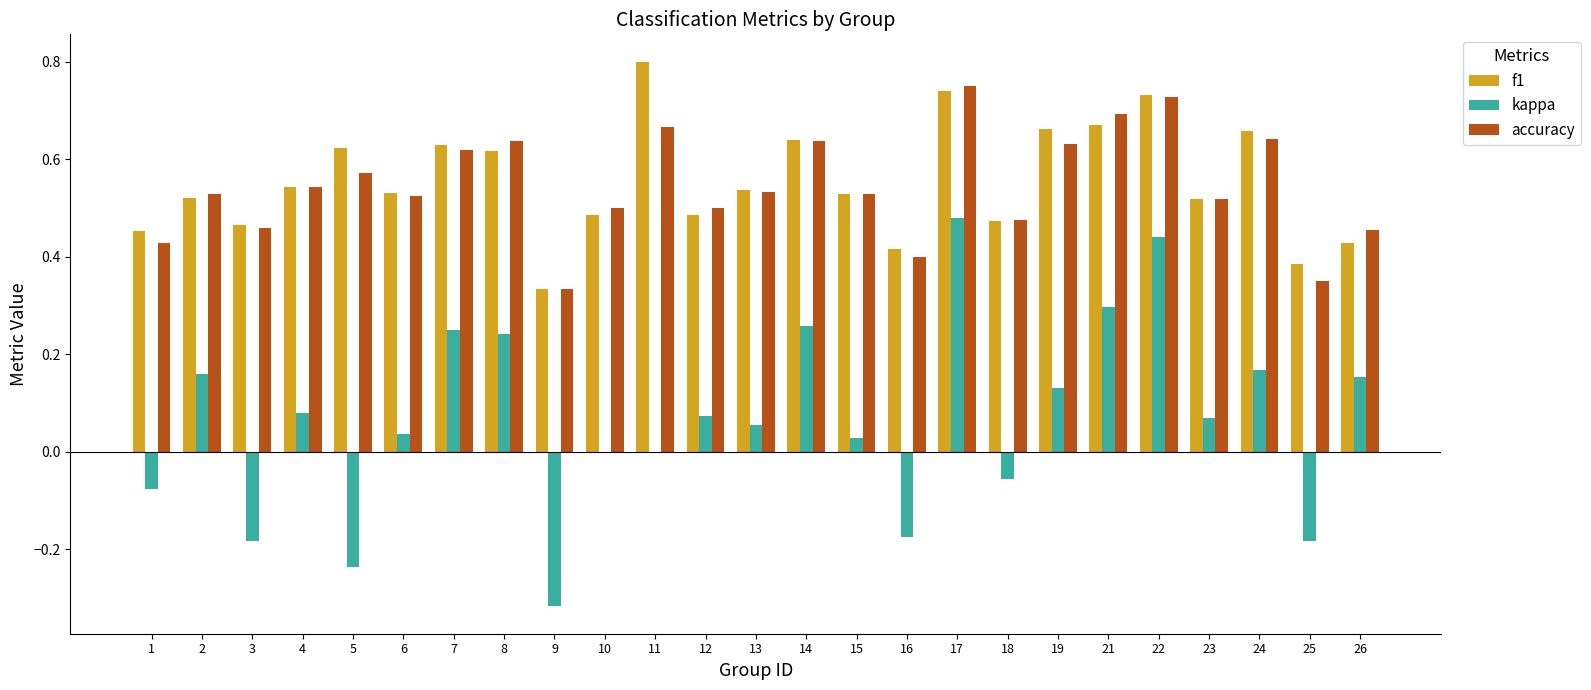

How many groups of bars are there?

25